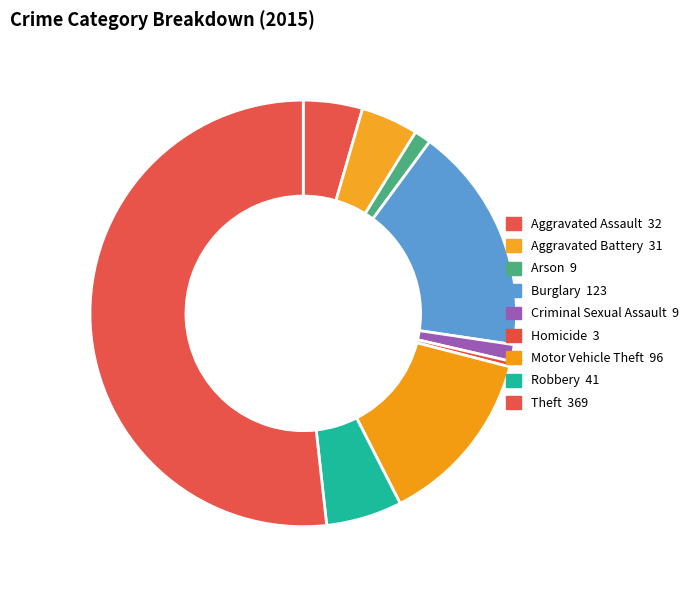

The Burglary slice represents 11% of the pie. True or false?

False